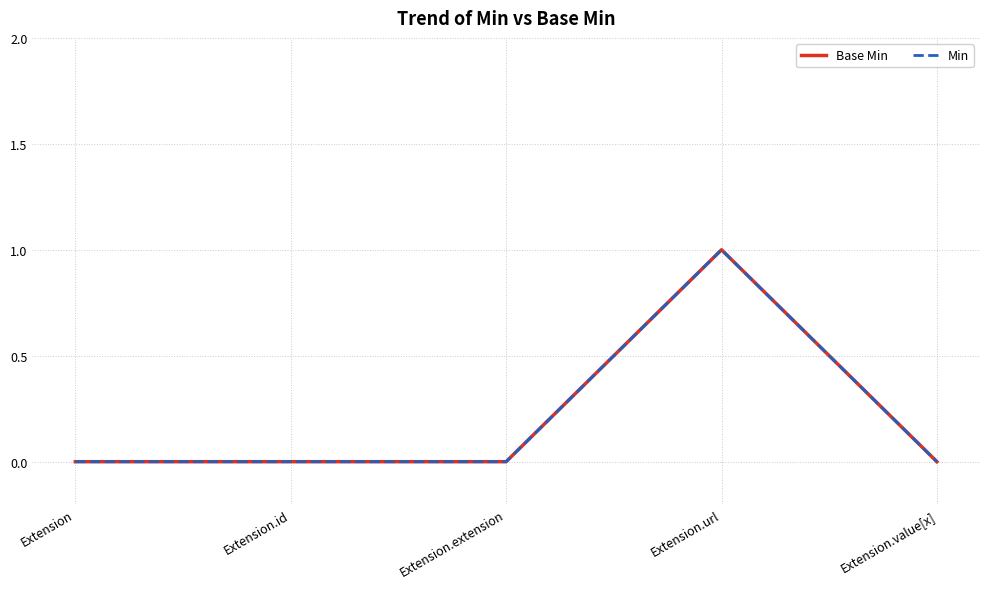

Which series changed the most between Extension.id and Extension.url?

Base Min